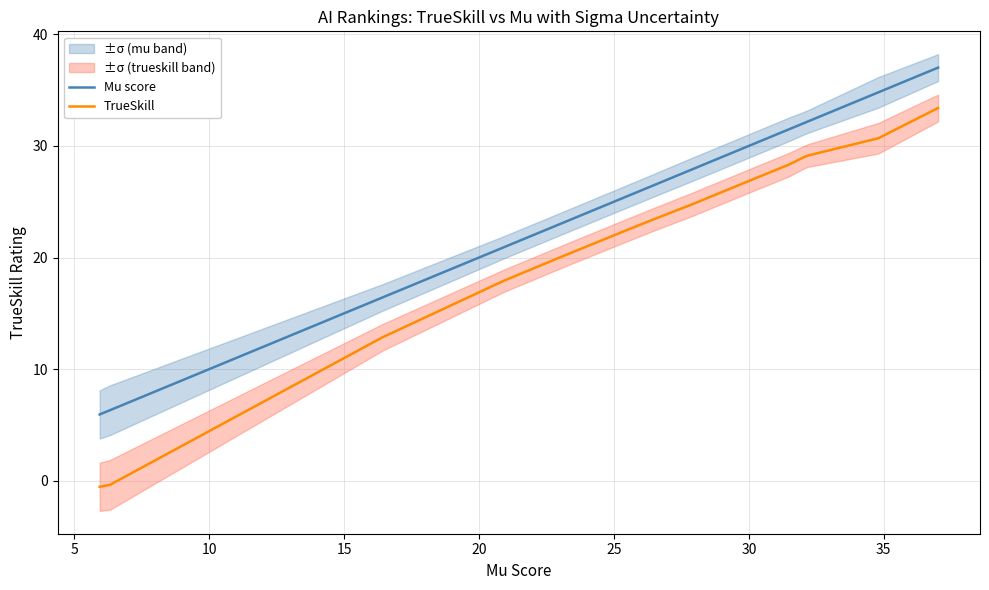

True or false: TrueSkill and Mu score intersect in this chart.

False